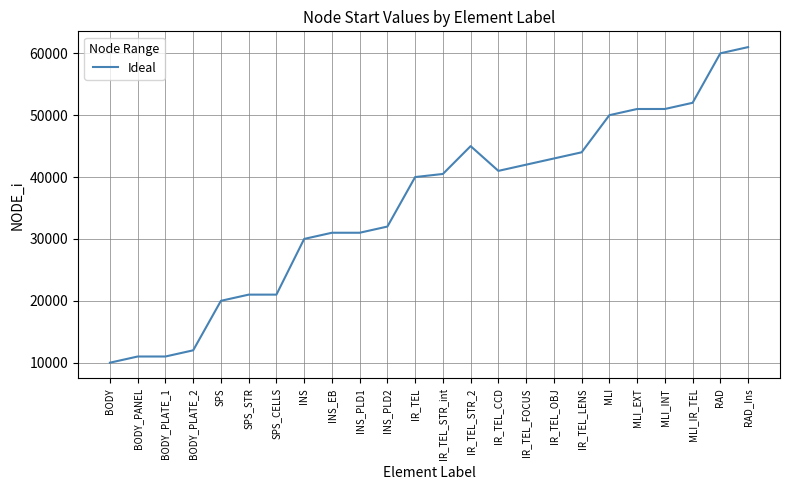

The chart shows a value of 14232 at IR_TEL_FOCUS. True or false?

False